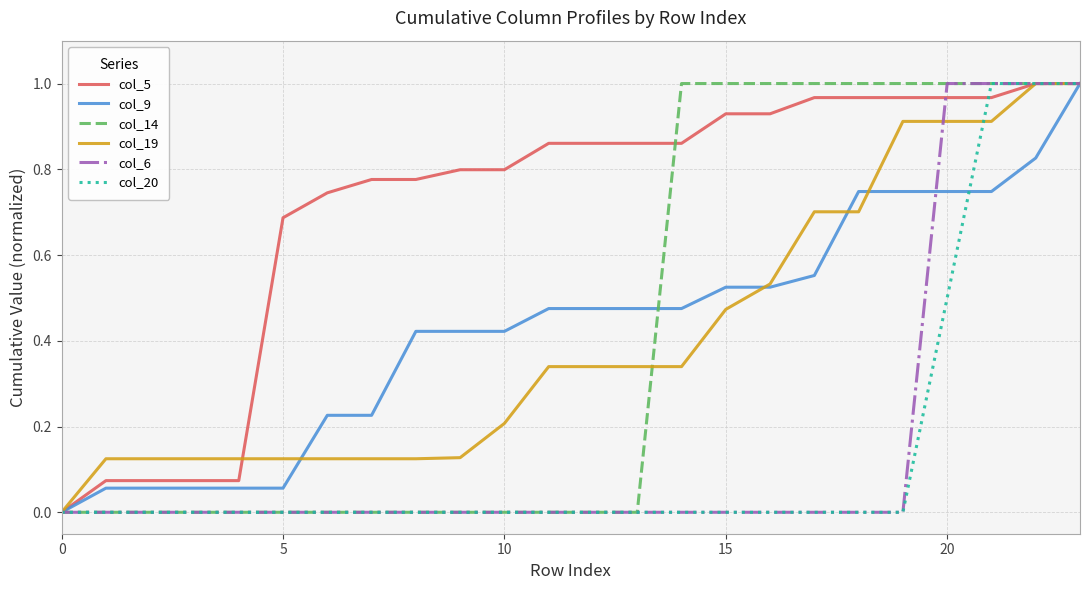

How many lines are shown in the chart?

6